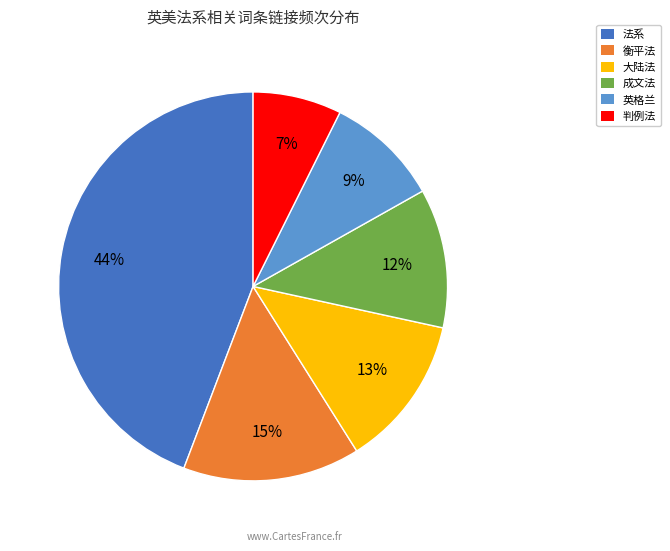

Does any single category account for the majority?

No